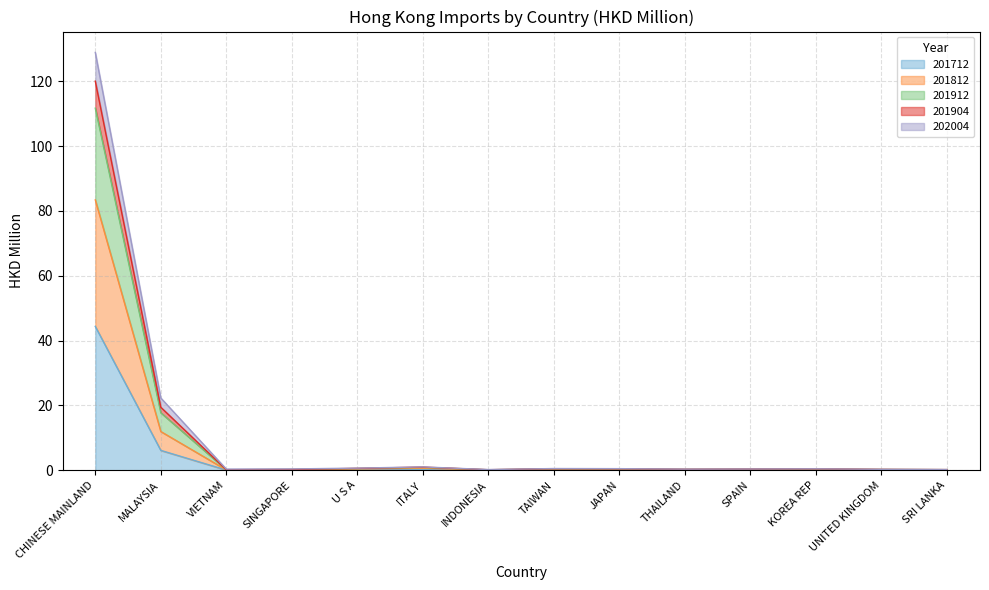

In 201812, how many points are lower than both neighbors (excluding endpoints)?

3